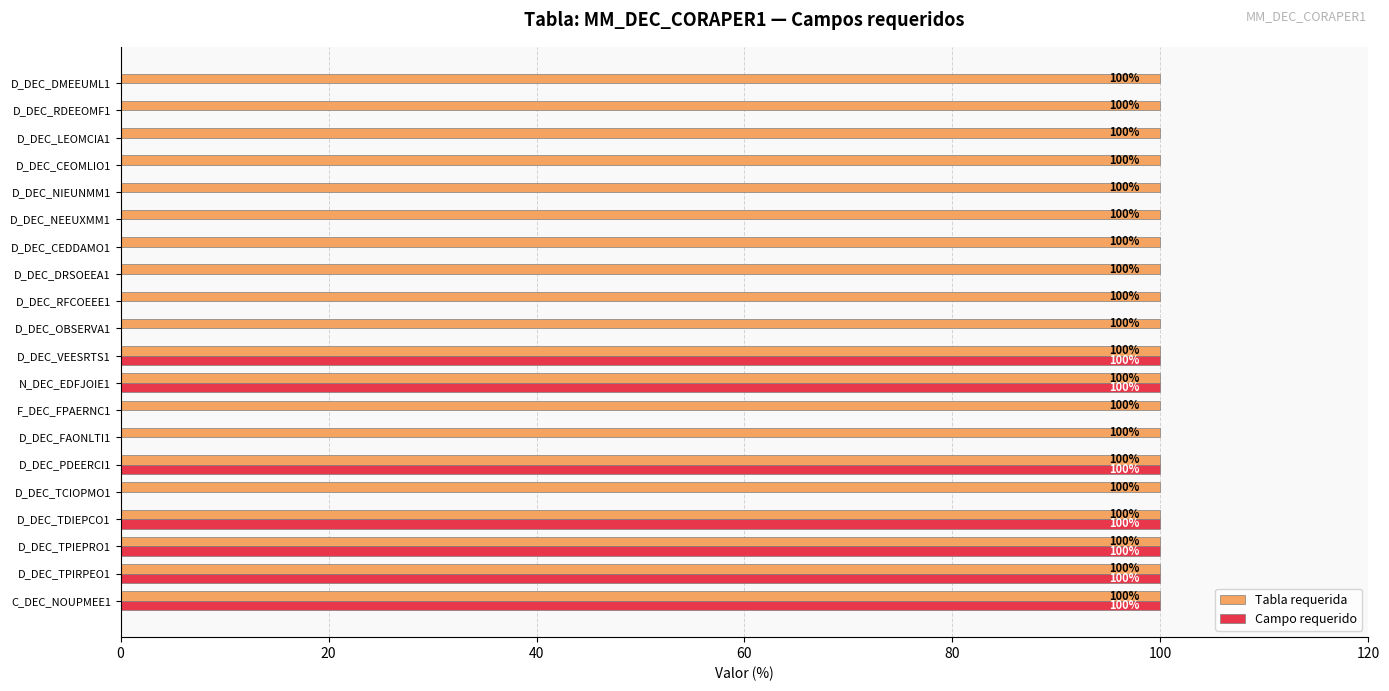

Which series has the largest total across all categories?

Tabla requerida